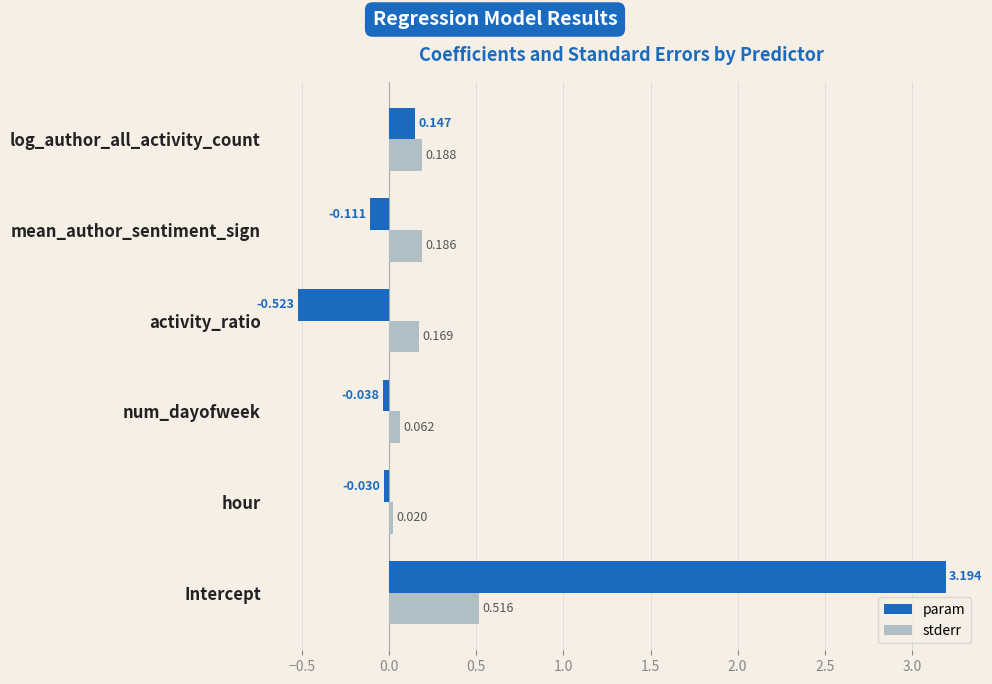

Which category has the highest value across all series?

Intercept